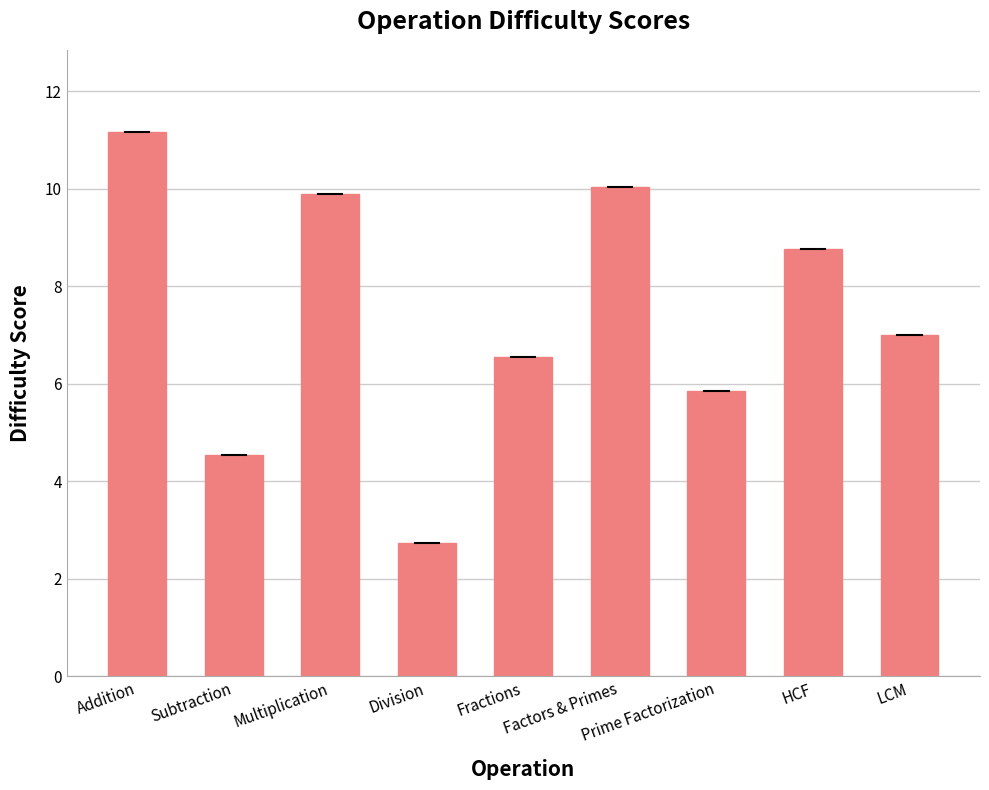

Does the chart contain any negative values?

No